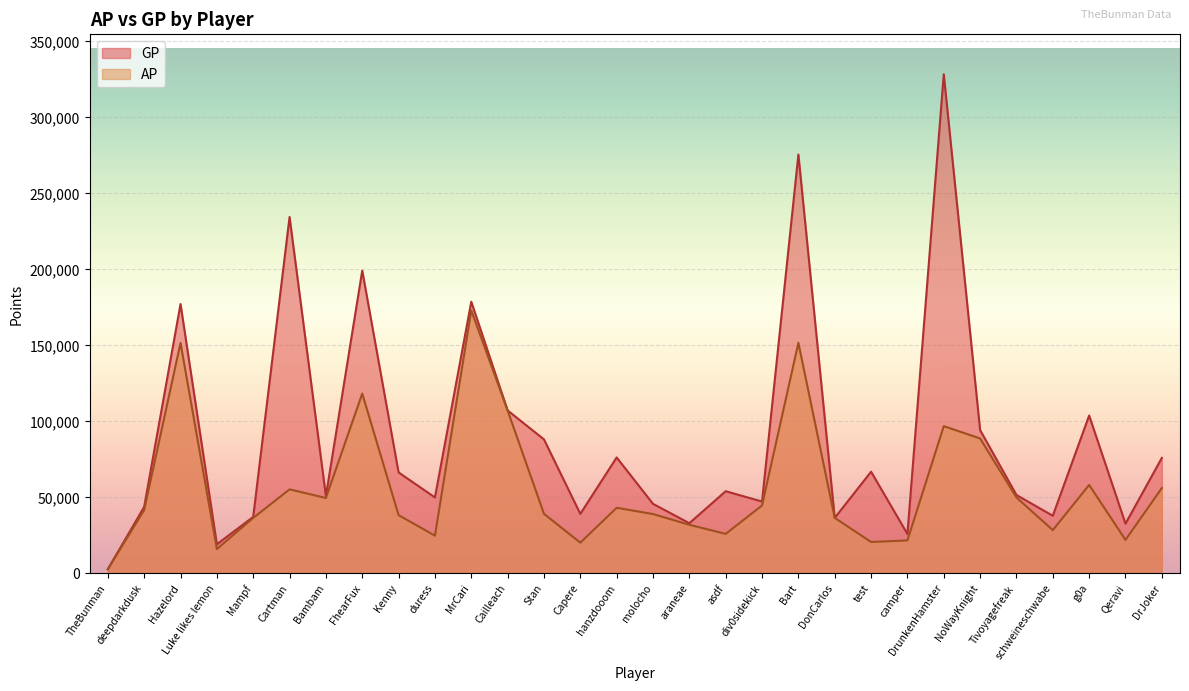

What is the difference between the highest and lowest values at g0a?

45683